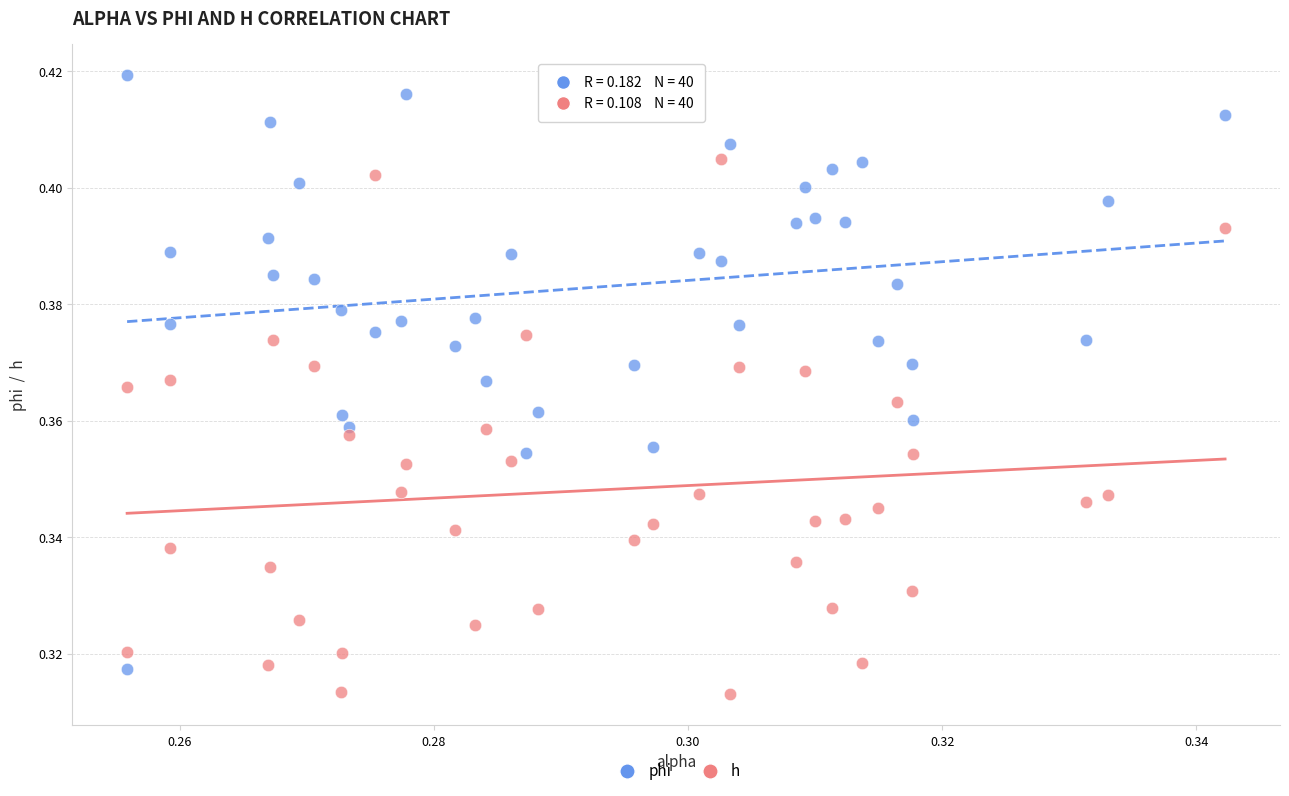

How many points are shown in the scatter plot?

80